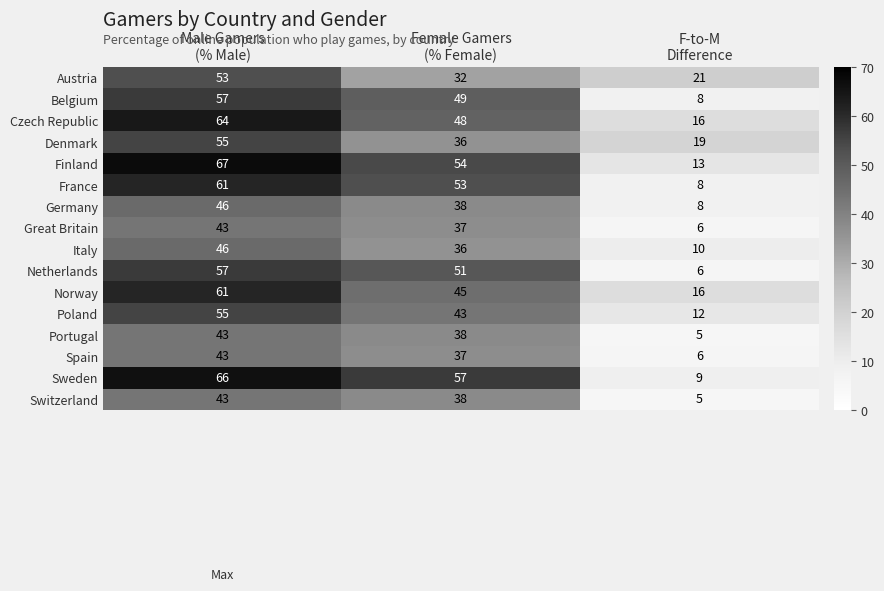

Count the Austria values in the range 21 to 53.

3